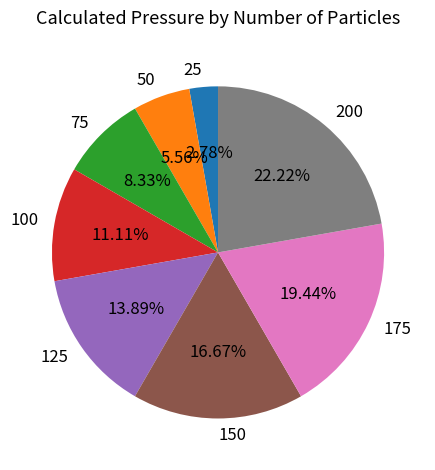

True or false: 75 accounts for 2% of the total.

False